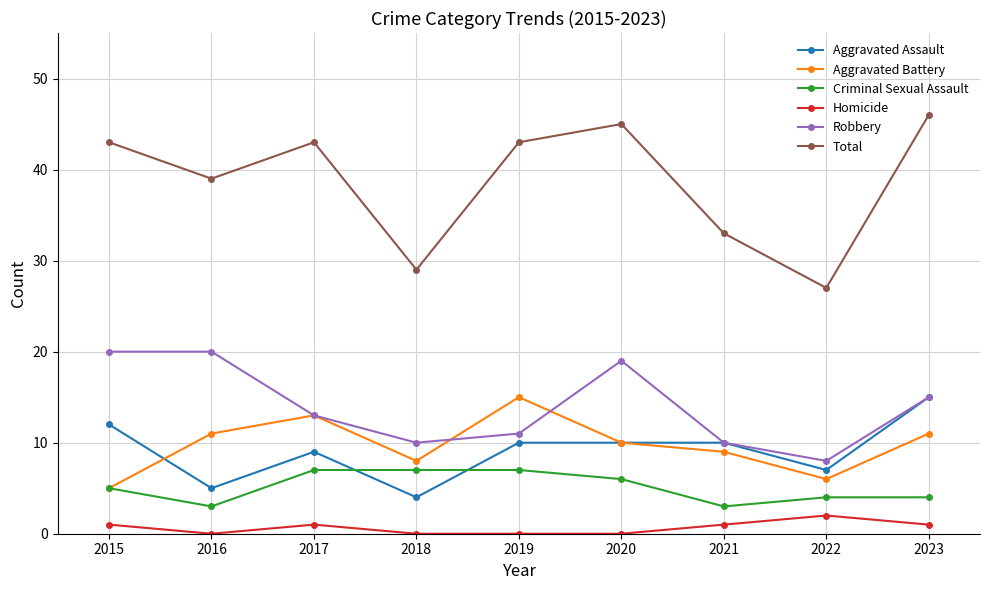

How many series are shown in this chart?

6